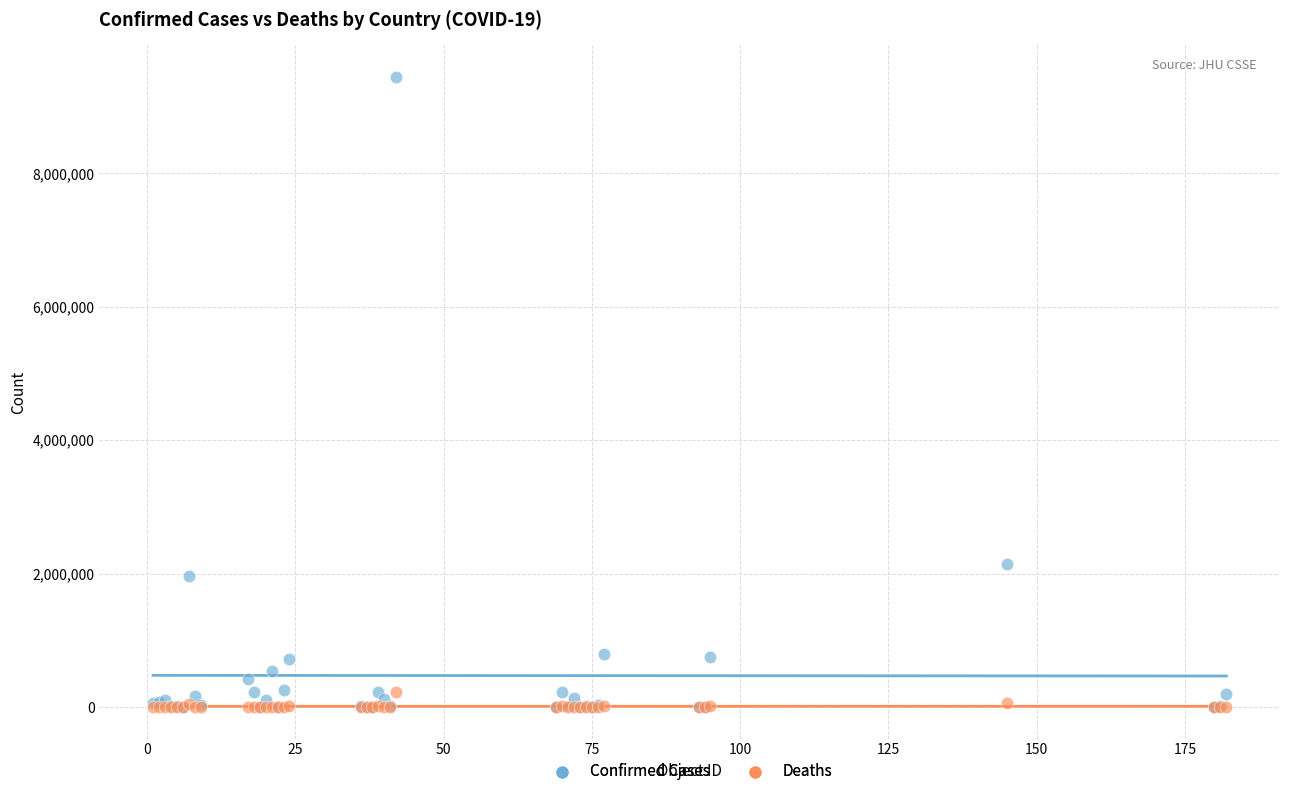

Across all series, what Y value is closest to 4723582?

2142660